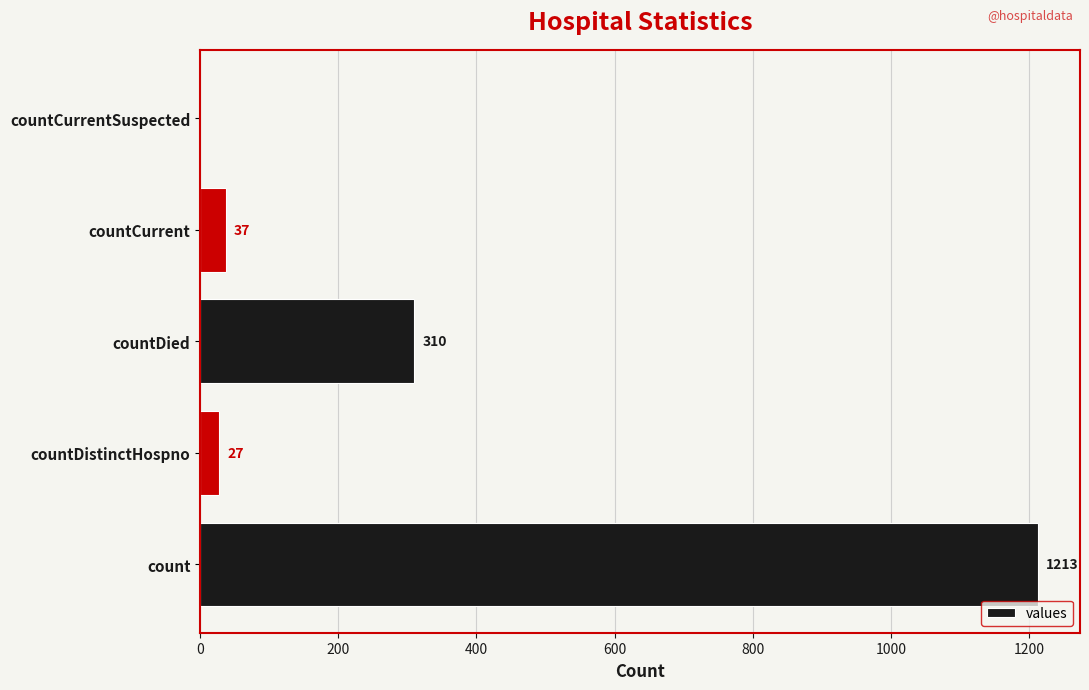

True or false: the data shows 417 at countDied.

False